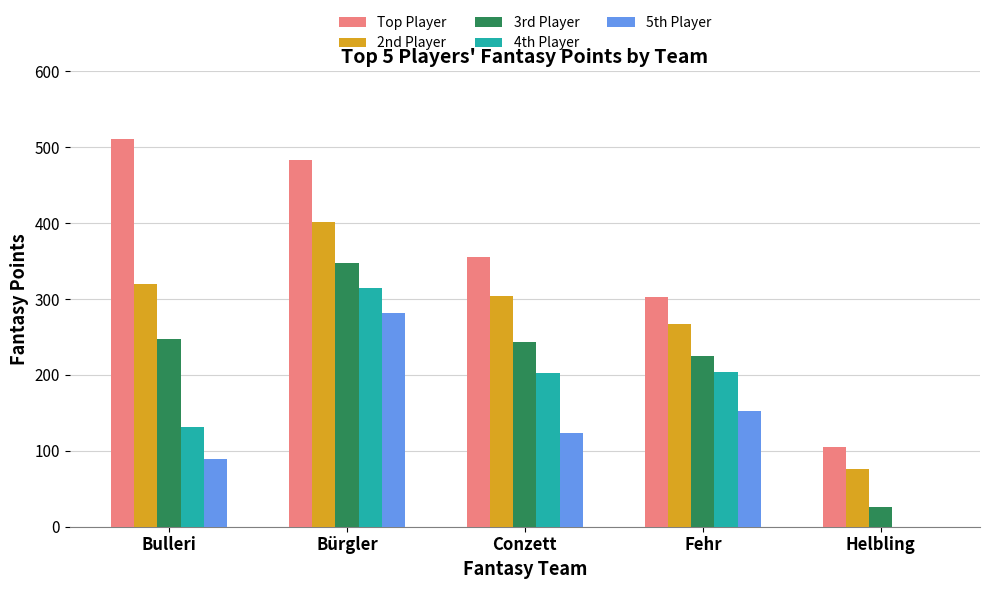

Between Bürgler and Helbling, which series saw the biggest shift?

Top Player